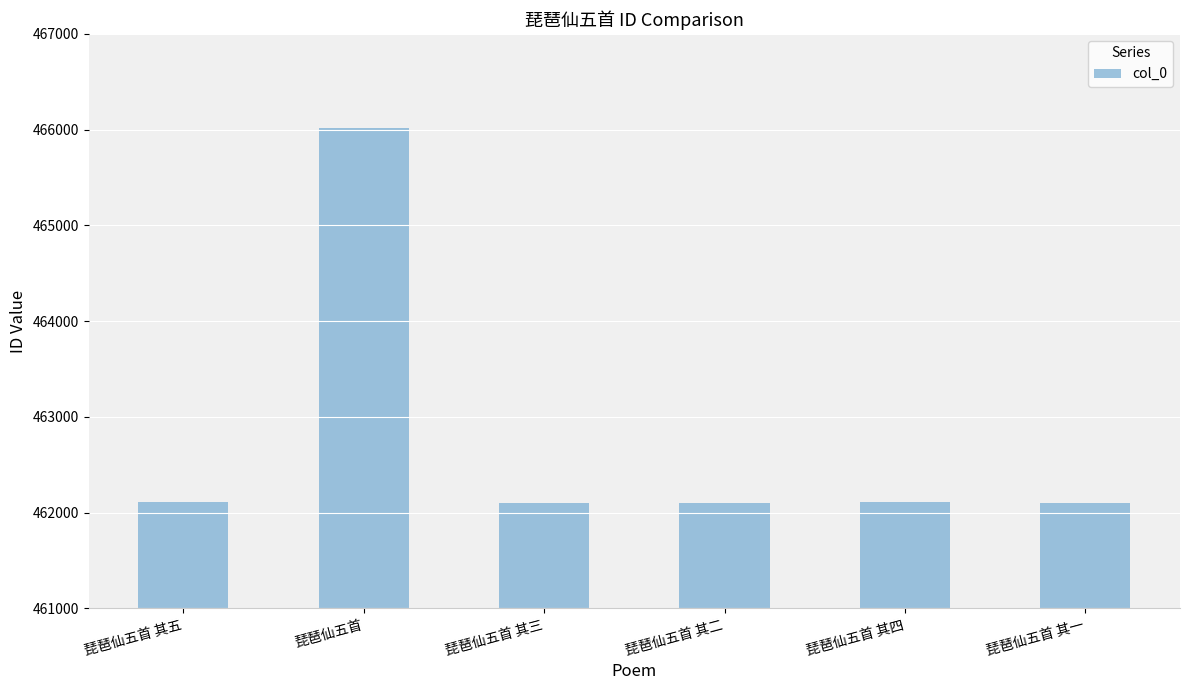

Does the chart contain stacked bars?

No